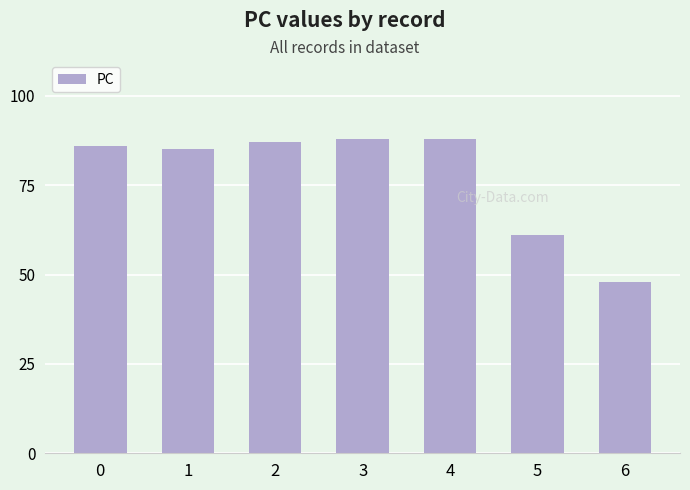

Where is the data nearest to the value 68?

5